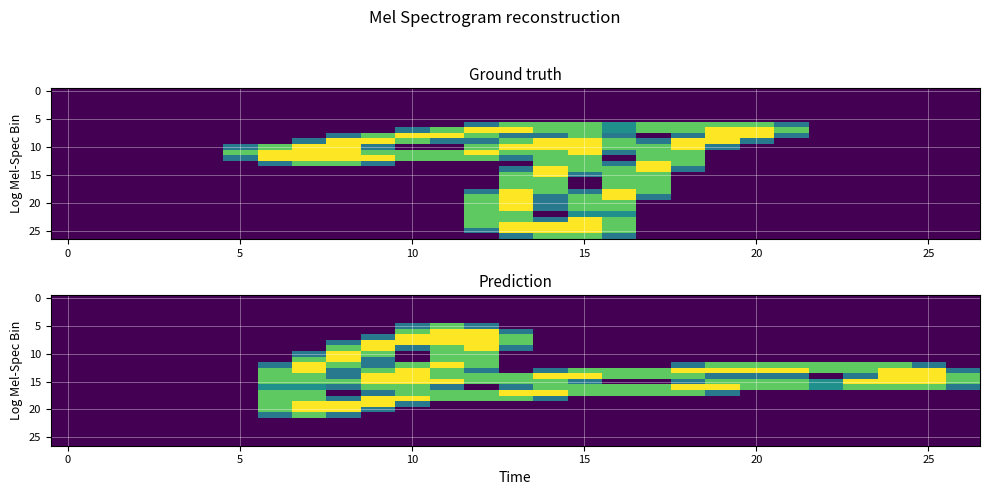

What is the spread (max minus min) of values at 12?

2.0